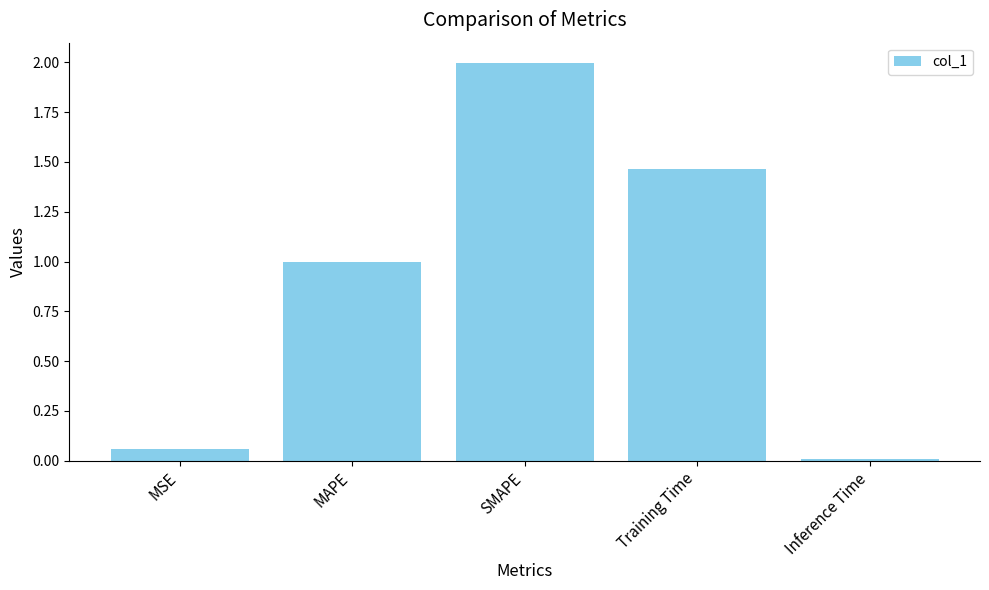

What position from the left is Training Time?

4